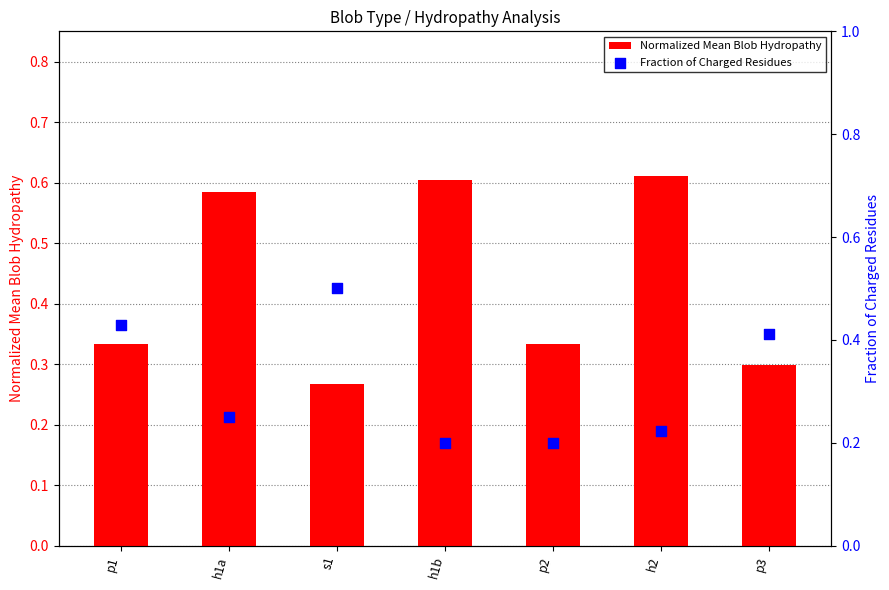

What is the total value across all series at h2?

0.8